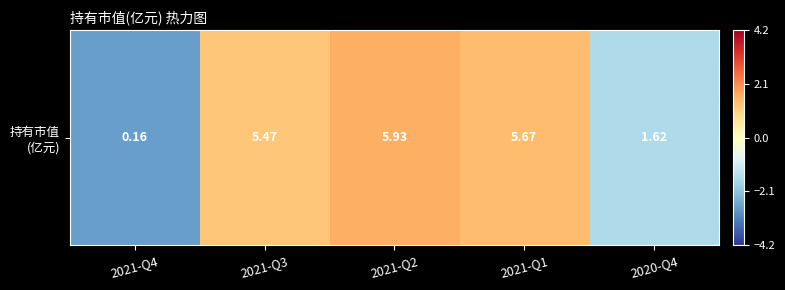

Rank the categories by value from highest to lowest.

2021-Q2, 2021-Q1, 2021-Q3, 2020-Q4, 2021-Q4